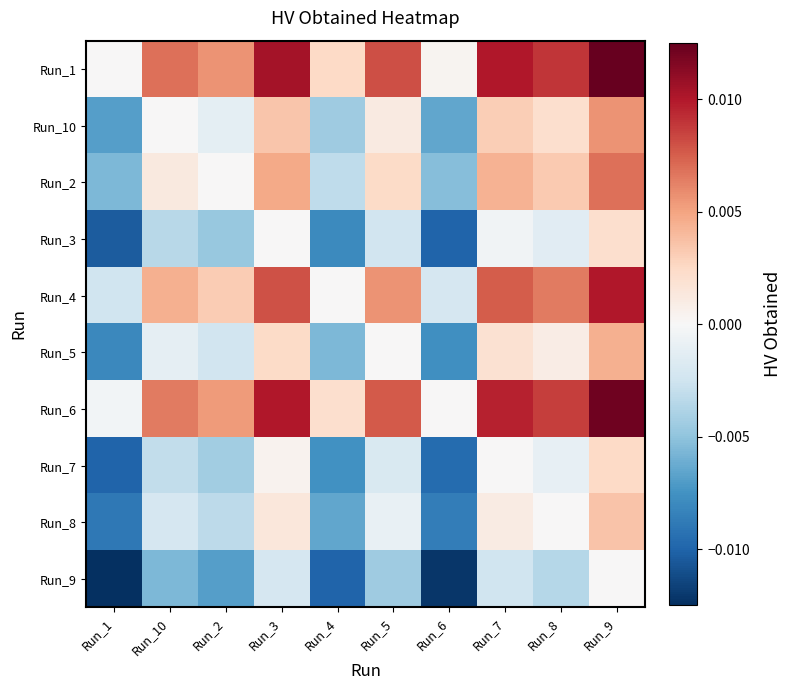

At which category is the sum across all series the highest?

Run_9